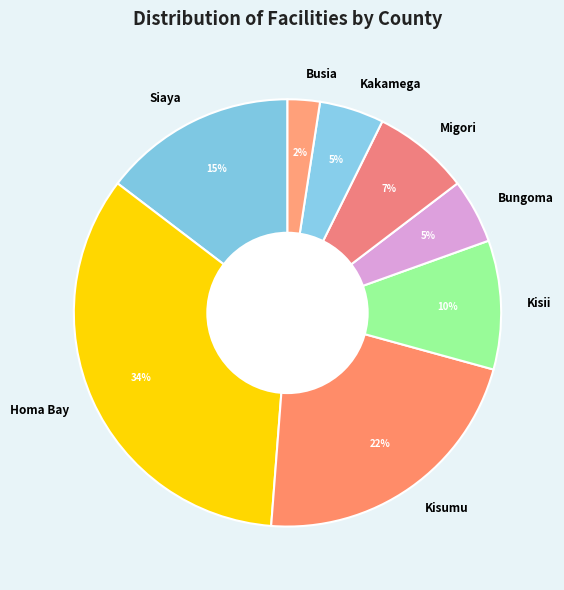

Is the sum of Bungoma and Migori greater than half?

No